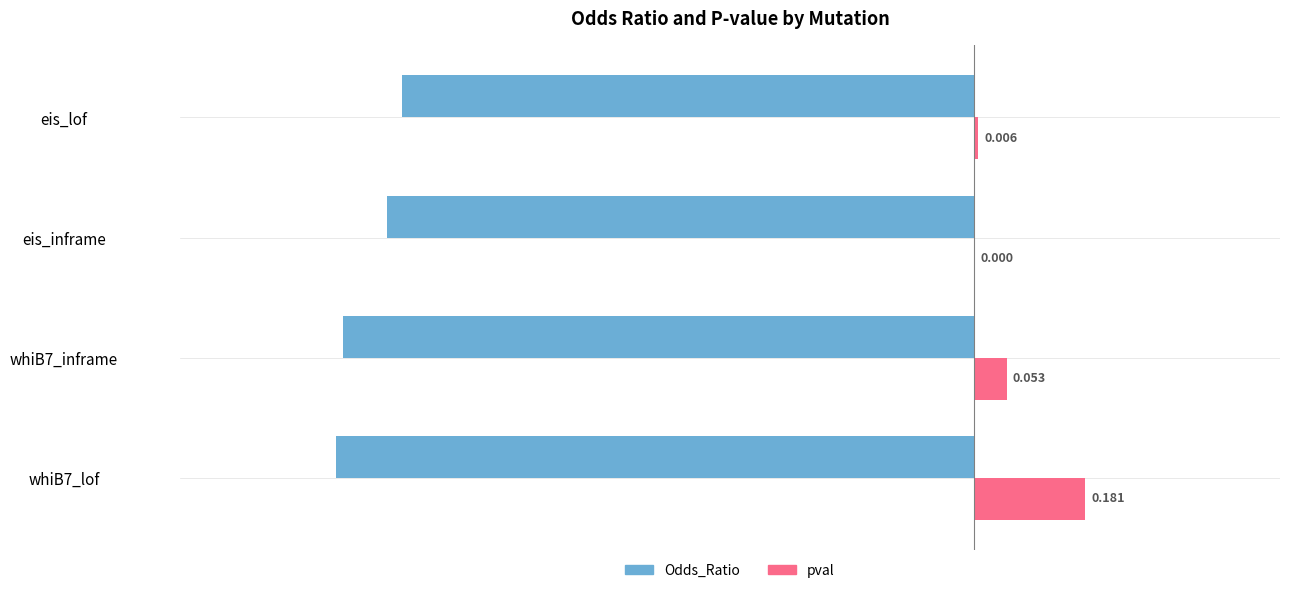

Which series has the largest total across all categories?

pval